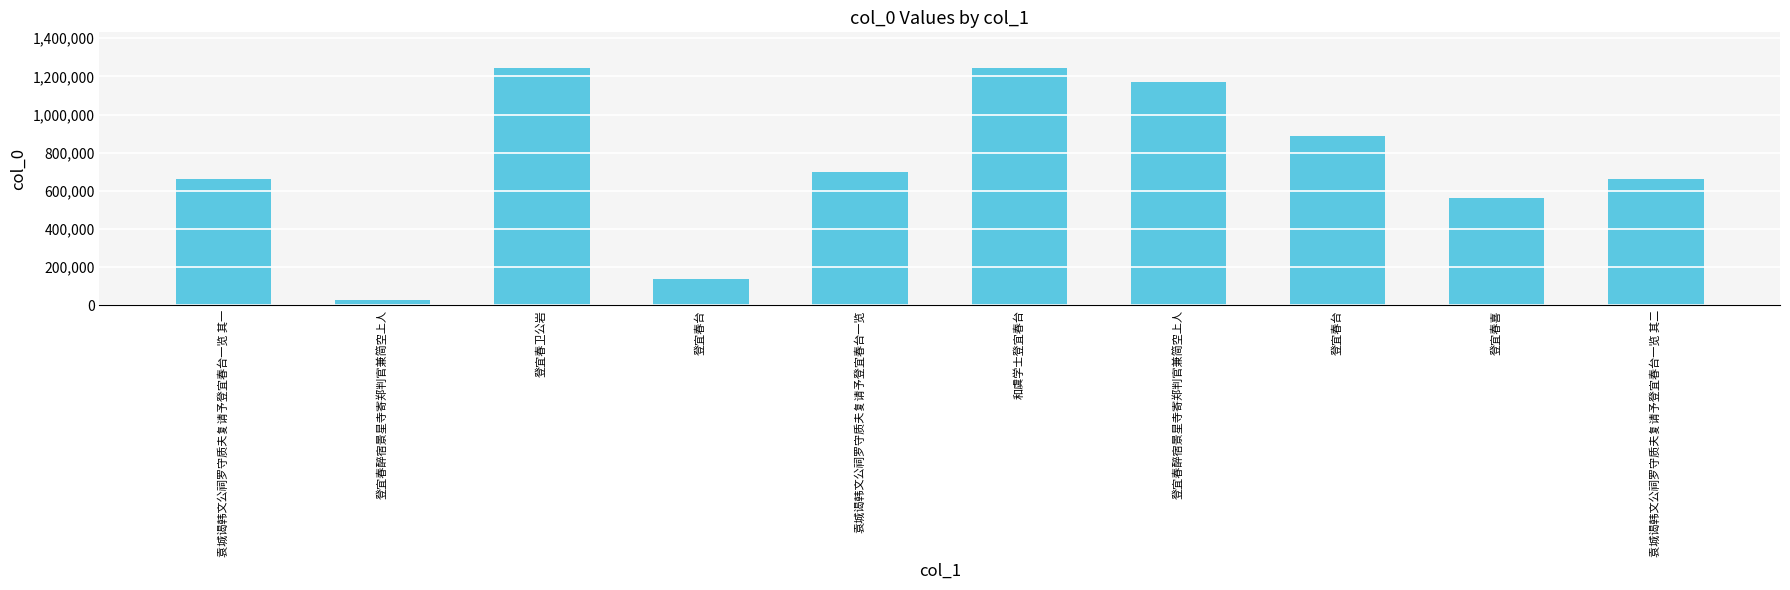

What is the difference between the values at 登宜春醉宿景星寺寄郑判官兼简空上人 and 登宜春台?

109810